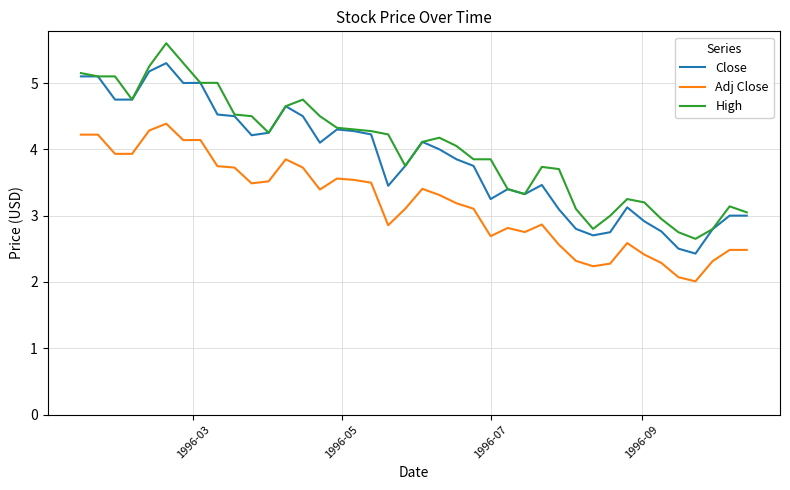

True or false: Adj Close and Close cross at least once.

False